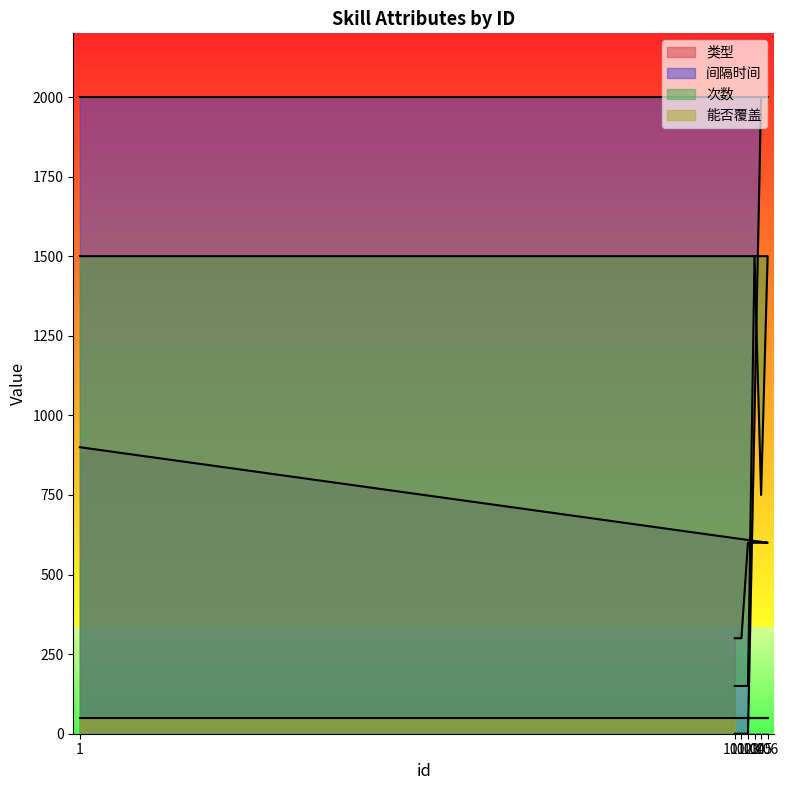

The 次数 series shows 230 at 101. True or false?

False